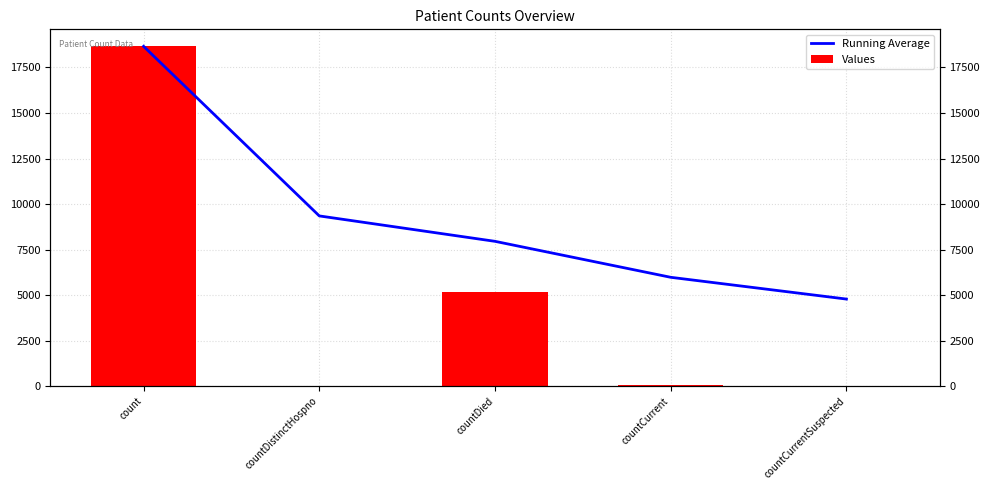

How many groups of bars are there?

5